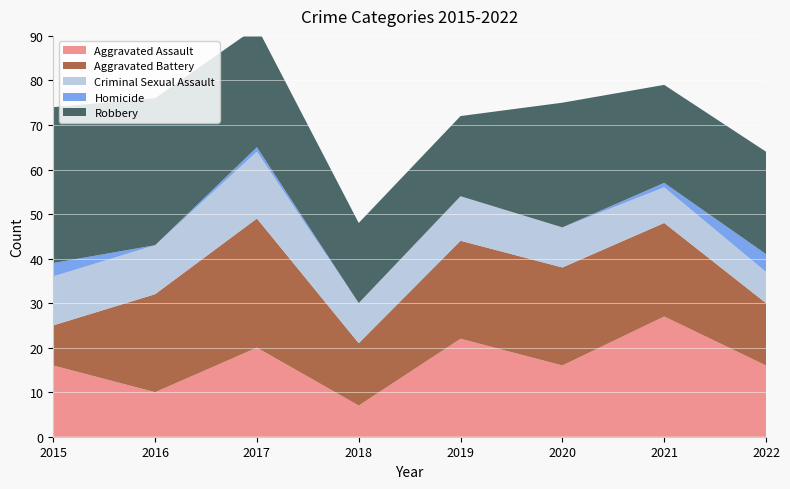

Reading left to right, transcribe all the data shown in this chart.

Aggravated Assault: 2015=16	2016=10	2017=20	2018=7	2019=22	2020=16	2021=27	2022=16
Aggravated Battery: 2015=9	2016=22	2017=29	2018=14	2019=22	2020=22	2021=21	2022=14
Criminal Sexual Assault: 2015=11	2016=11	2017=15	2018=9	2019=10	2020=9	2021=8	2022=7
Homicide: 2015=3	2016=0	2017=1	2018=0	2019=0	2020=0	2021=1	2022=4
Robbery: 2015=35	2016=33	2017=27	2018=18	2019=18	2020=28	2021=22	2022=23